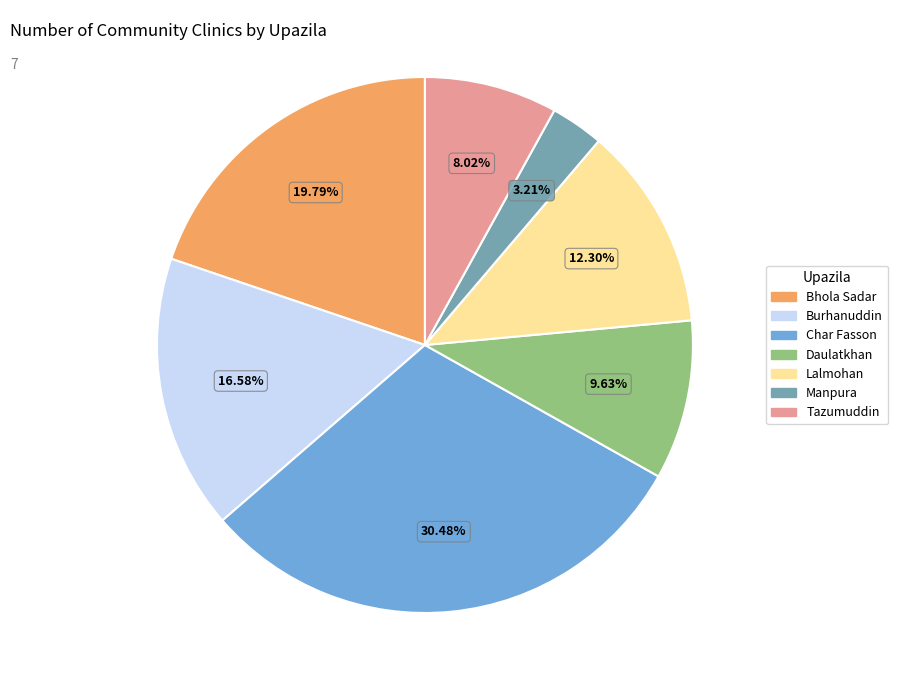

To the nearest percent, what is the difference between the Daulatkhan and Lalmohan slice percentages?

3%